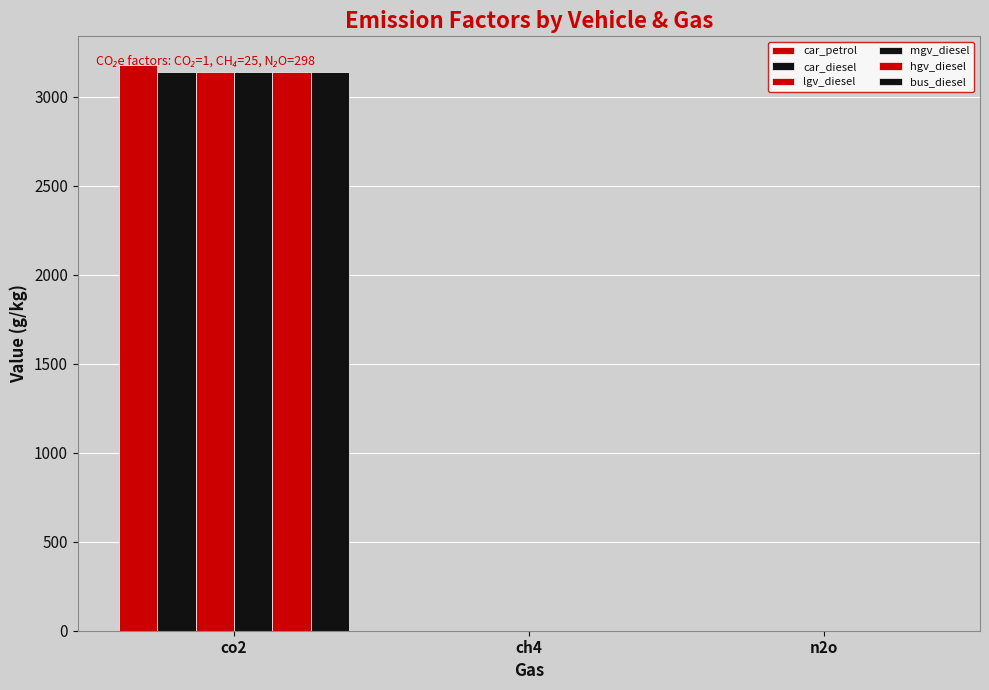

Rank the categories by car_diesel value from lowest to highest.

n2o, ch4, co2